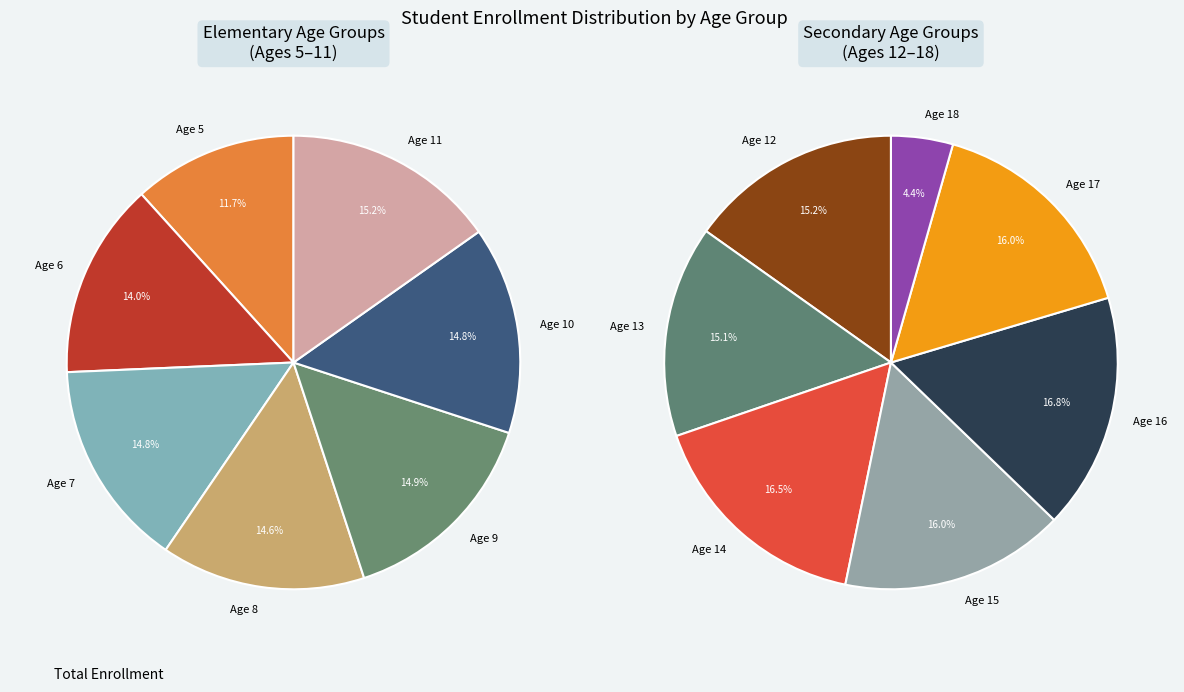

Is it true that Age 19 is 0% of the pie?

True